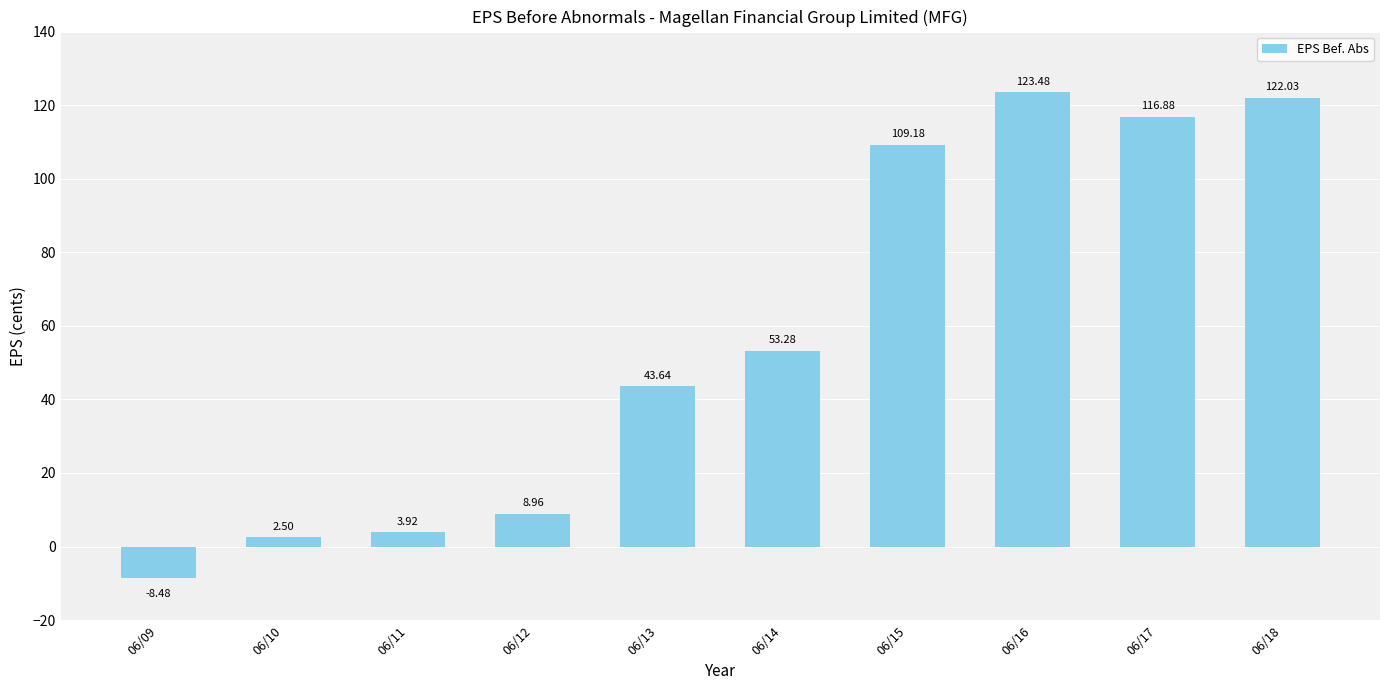

What is the difference between the values at 06/09 and 06/11?

12.4